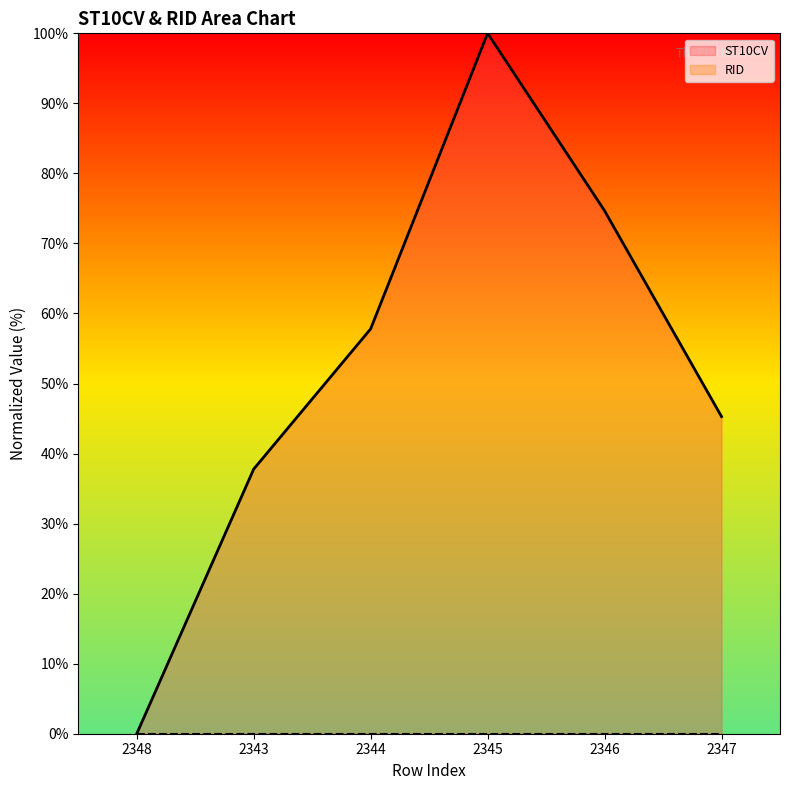

How many distinct data groups are displayed?

2